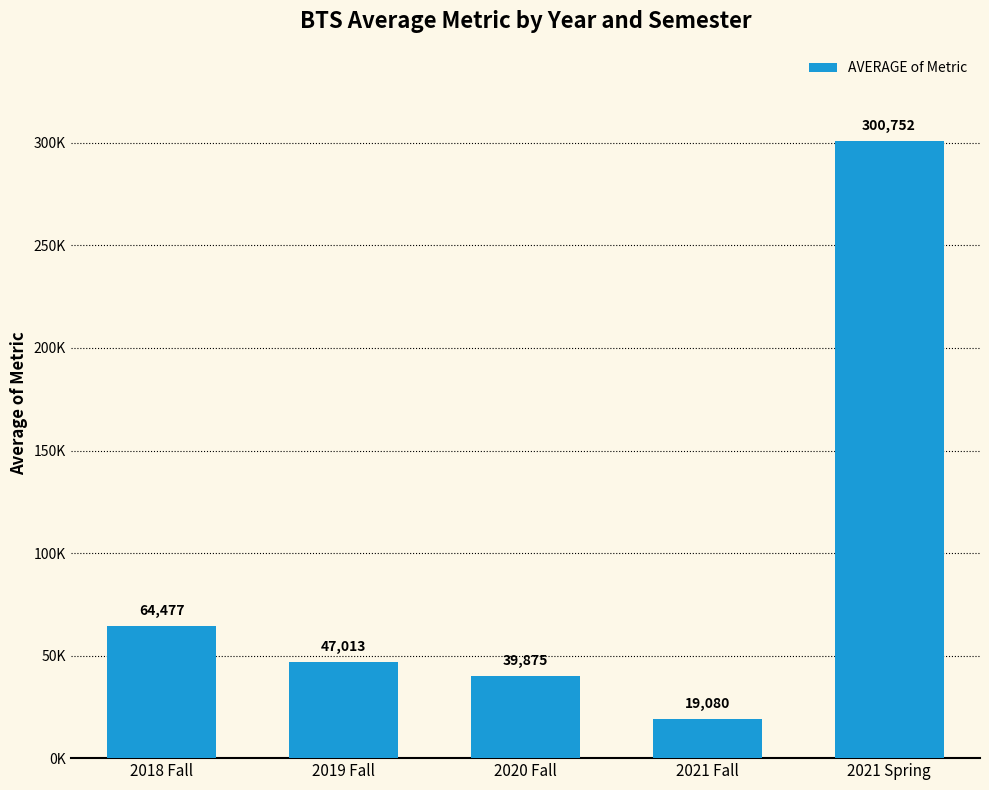

Does the chart contain any negative values?

No